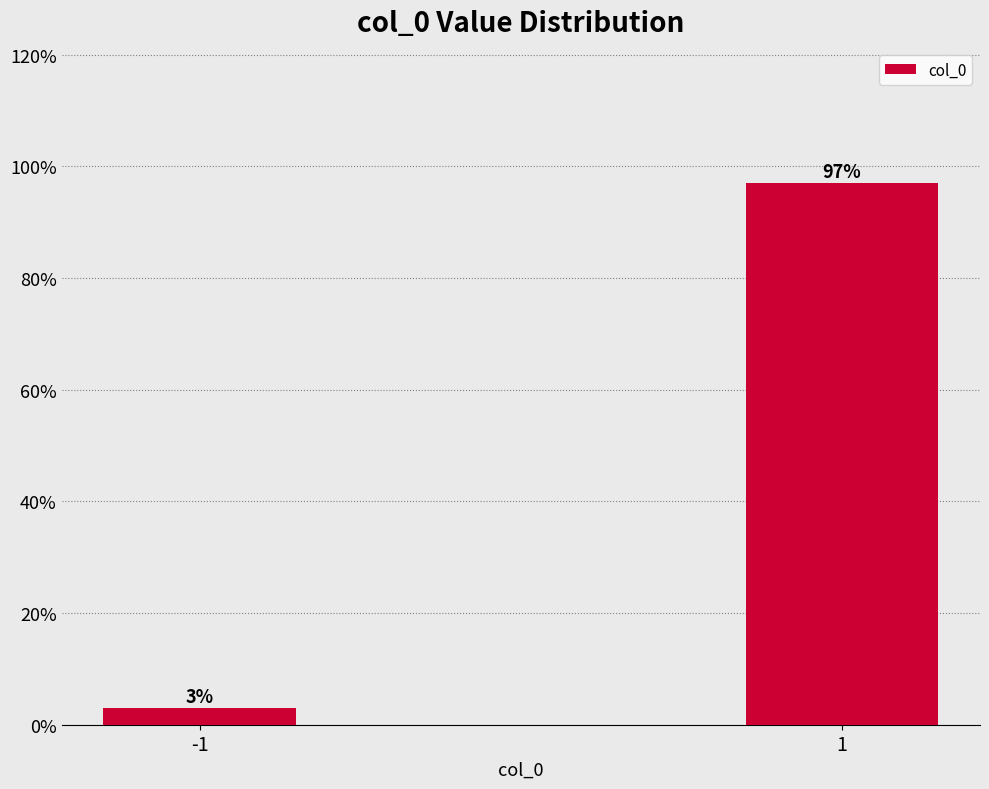

Reading right to left, extract all data points from this chart.

97.0	3.0